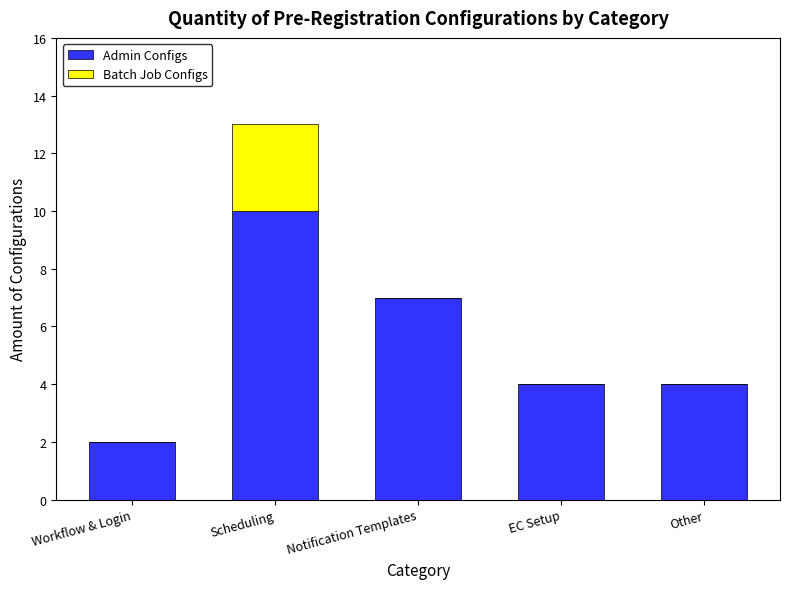

What is the total value across all series at Other?

4